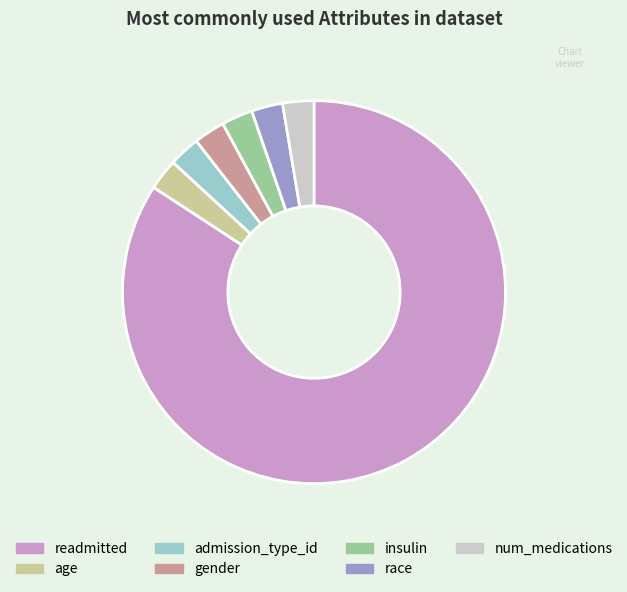

Does race represent more than half of the total?

No